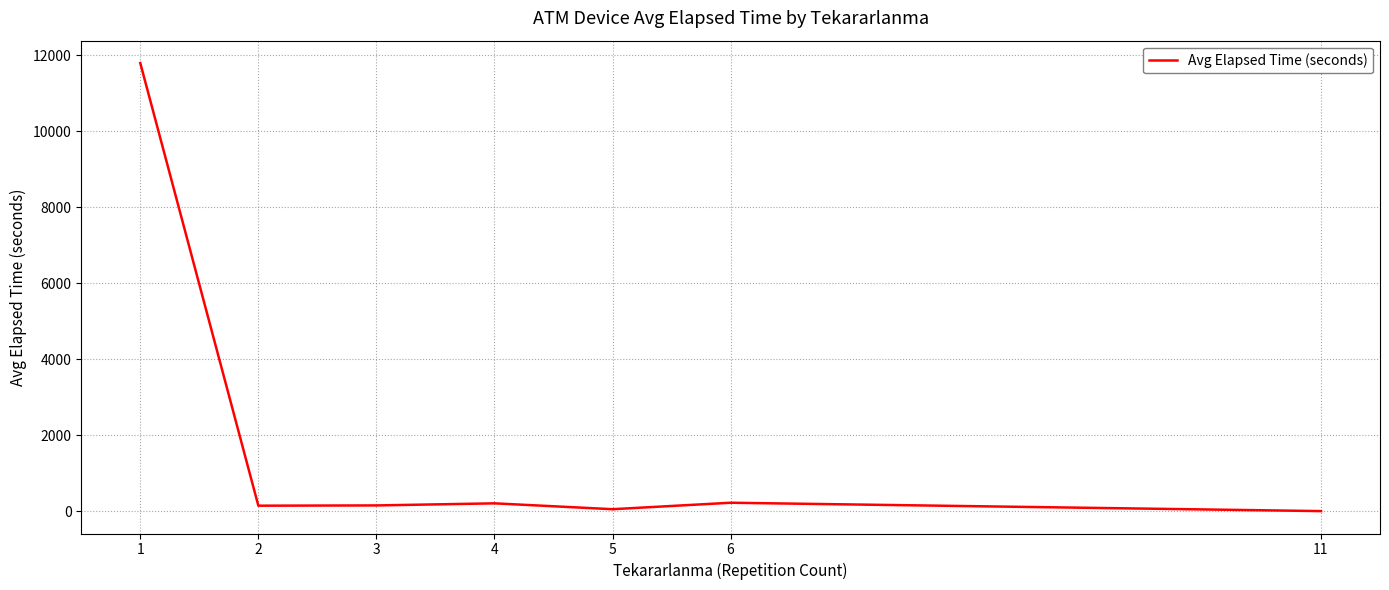

The chart shows a value of 142.5 at 2. True or false?

True